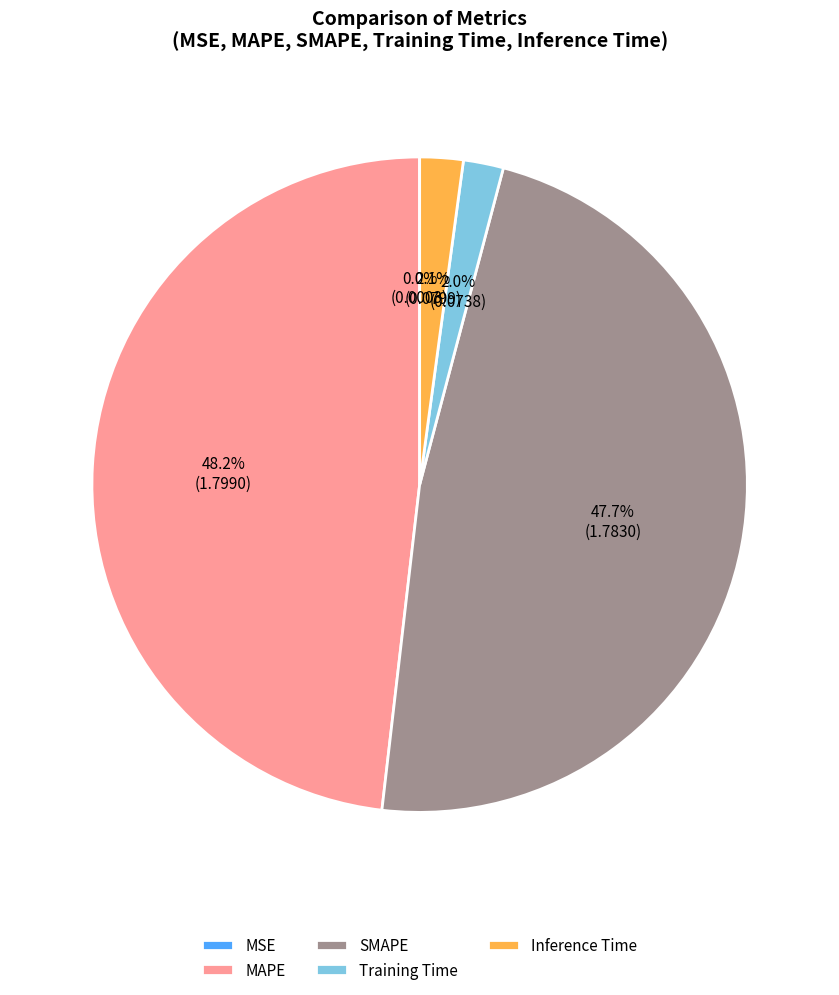

Does Inference Time represent more than half of the total?

No